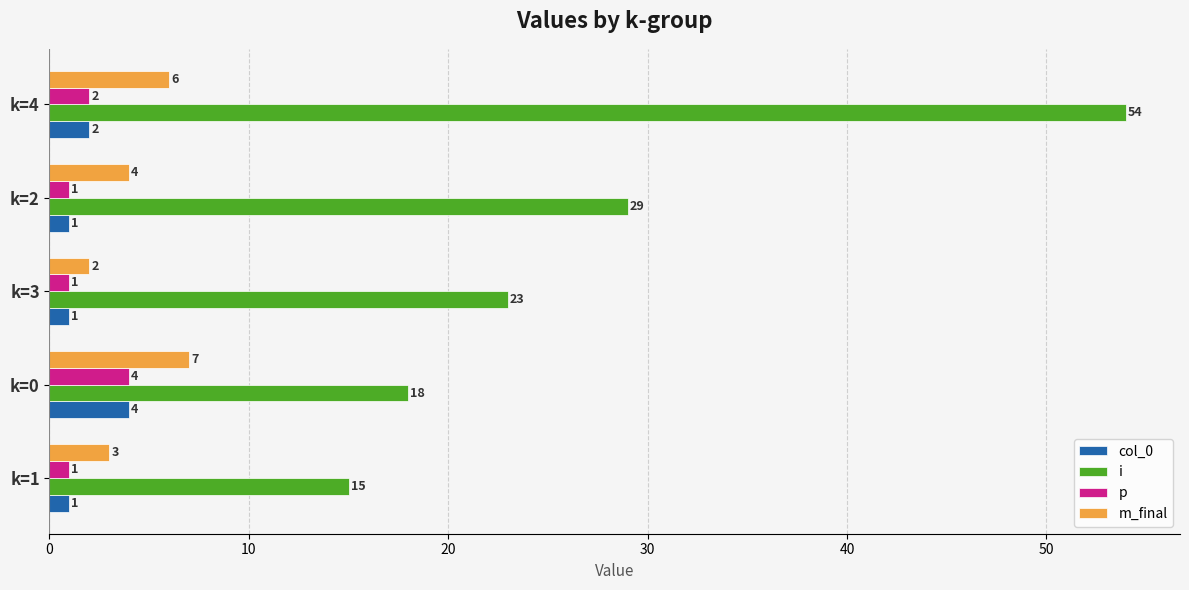

Is the value of m_final at k=3 greater than the value of i at k=0?

No